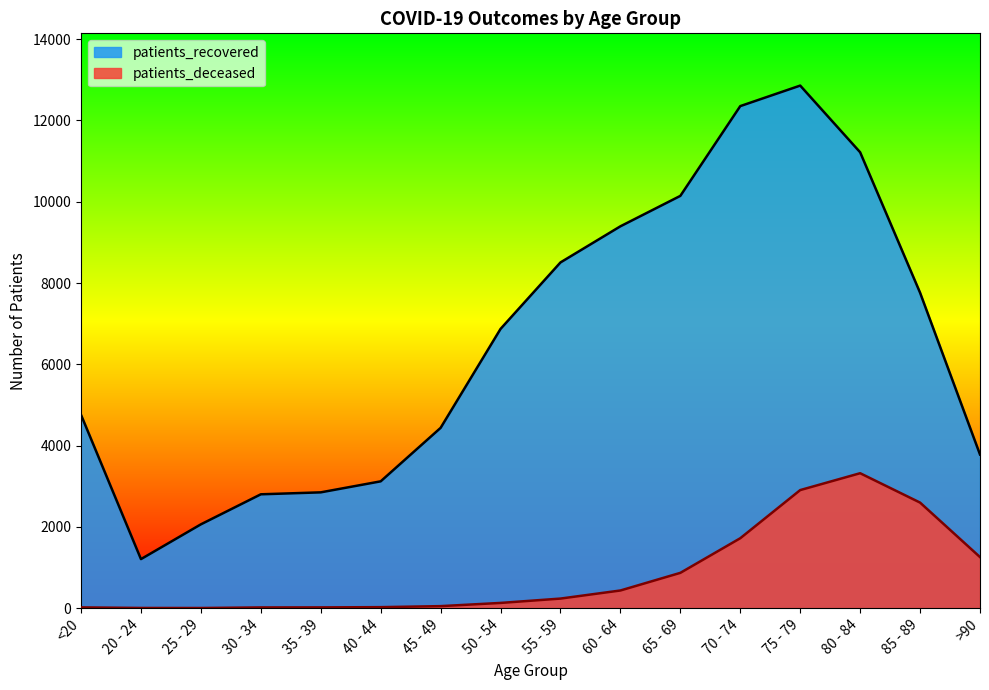

At which label does patients_deceased first exceed 235?

60 - 64